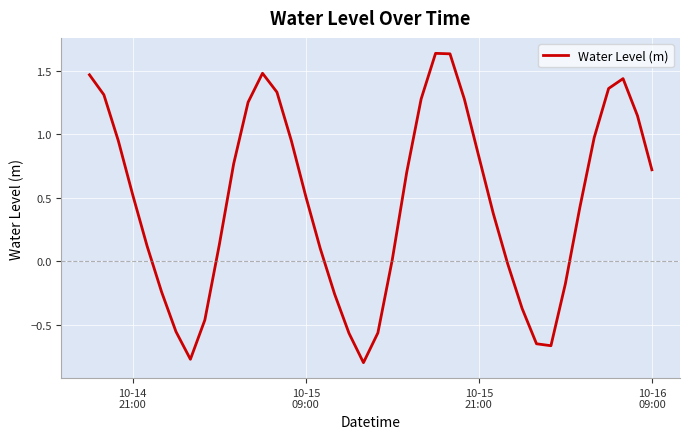

What is the difference between the maximum and minimum values?

2.4